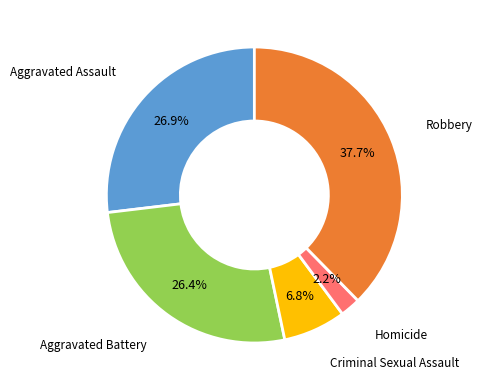

Is there any slice that represents more than half of the pie?

No